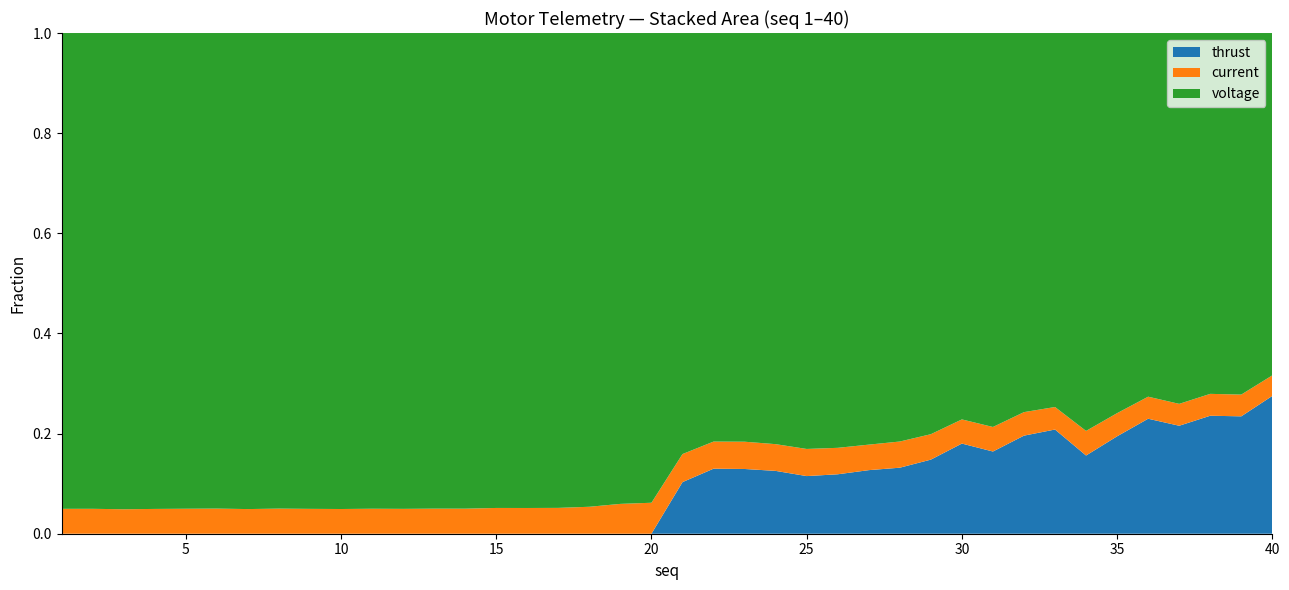

Reading left to right, extract all data points from this chart.

thrust: 1=0.0	2=0.0	3=0.0	4=0.0	5=0.0	6=0.0	7=0.0	8=0.0	9=0.0	10=0.0	11=0.0	12=0.0	13=0.0	14=0.0	15=0.0	16=0.0	17=0.0	18=0.0	19=0.0	20=0.0	21=1.5	22=2.0	23=2.0	24=1.9	25=1.7	26=1.8	27=1.9	28=2.0	29=2.3	30=2.9	31=2.6	32=3.2	33=3.5	34=2.5	35=3.2	36=4.0	37=3.7	38=4.1	39=4.1	40=5.1
current: 1=0.7	2=0.7	3=0.6	4=0.7	5=0.7	6=0.7	7=0.7	8=0.7	9=0.7	10=0.7	11=0.7	12=0.7	13=0.7	14=0.7	15=0.7	16=0.7	17=0.7	18=0.7	19=0.8	20=0.8	21=0.8	22=0.8	23=0.8	24=0.8	25=0.8	26=0.8	27=0.8	28=0.8	29=0.8	30=0.8	31=0.8	32=0.8	33=0.8	34=0.8	35=0.8	36=0.8	37=0.7	38=0.8	39=0.8	40=0.8
voltage: 1=12.6	2=12.6	3=12.6	4=12.6	5=12.6	6=12.6	7=12.6	8=12.6	9=12.6	10=12.6	11=12.6	12=12.6	13=12.6	14=12.6	15=12.6	16=12.6	17=12.6	18=12.6	19=12.6	20=12.6	21=12.6	22=12.6	23=12.6	24=12.6	25=12.6	26=12.6	27=12.6	28=12.6	29=12.6	30=12.6	31=12.6	32=12.6	33=12.6	34=12.6	35=12.6	36=12.6	37=12.6	38=12.6	39=12.6	40=12.6